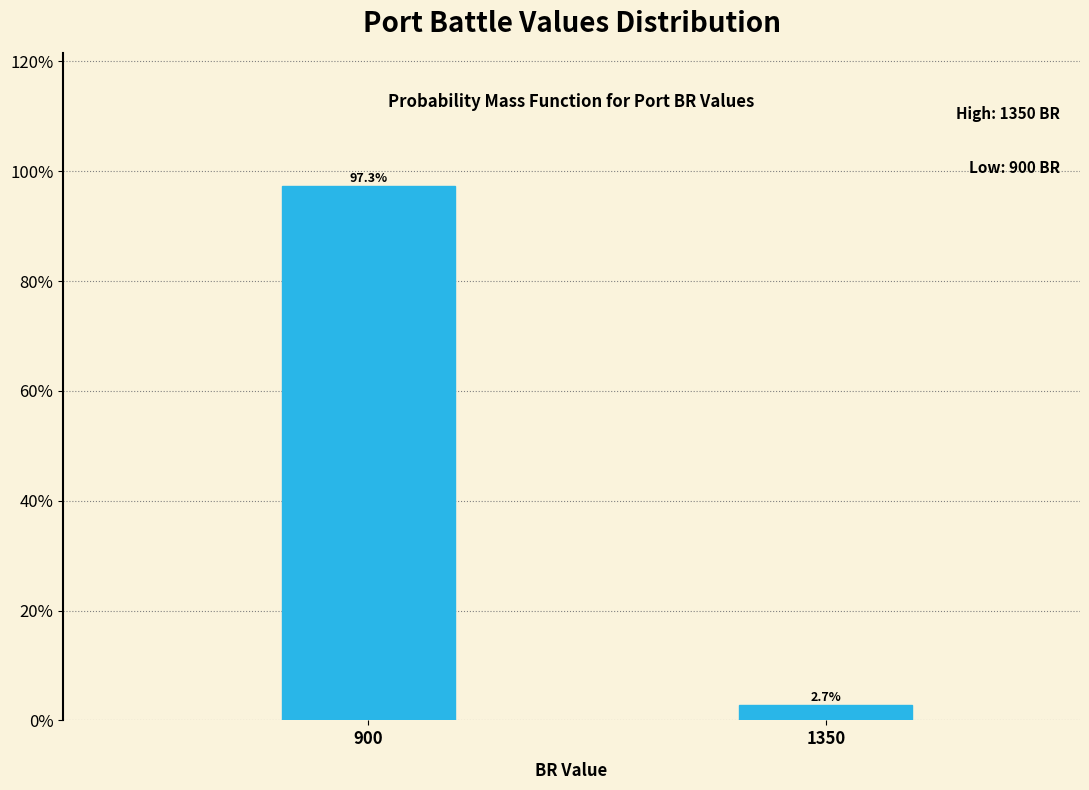

Reading left to right, what are all the values shown in this chart?

900=97.3	1350=2.7